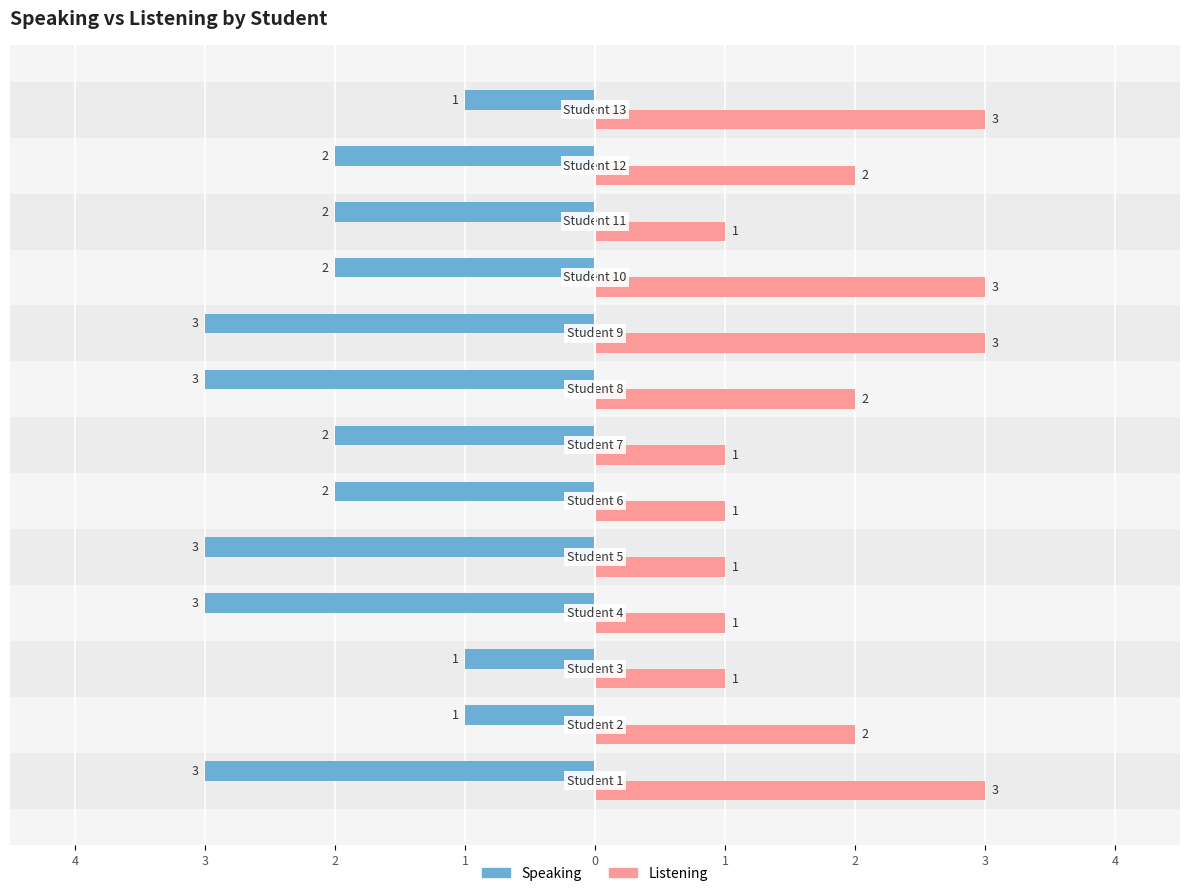

How many data points in Listening are above 2?

4